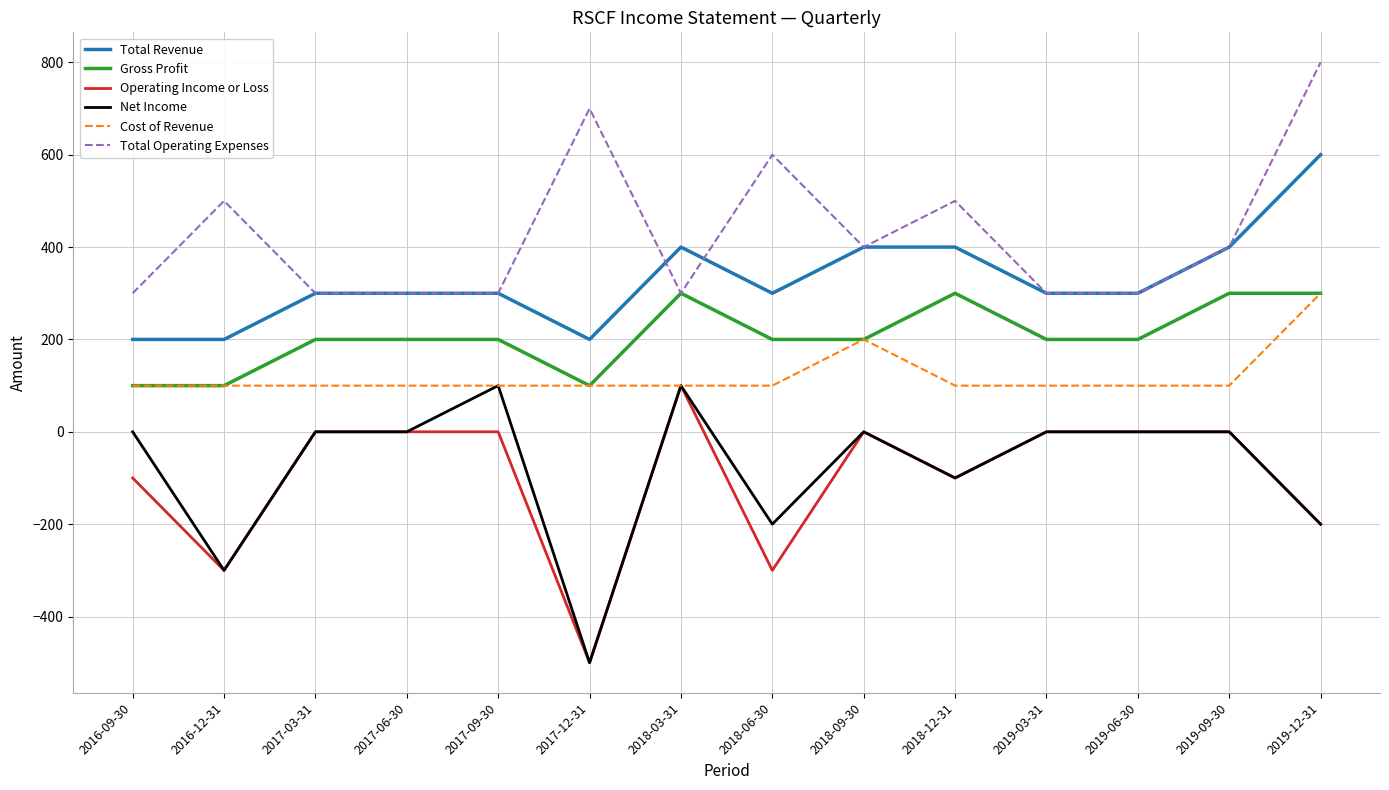

What position from the right is 2018-09-30?

6